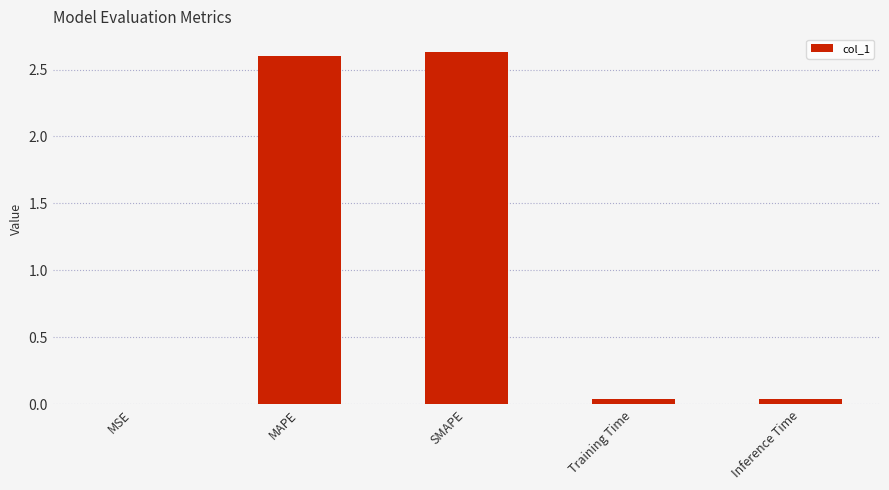

Which has a higher value, SMAPE or MSE?

SMAPE